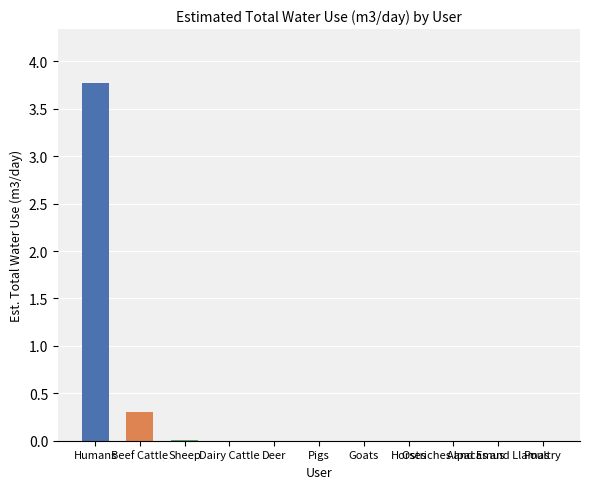

What is the greatest value displayed?

3.8